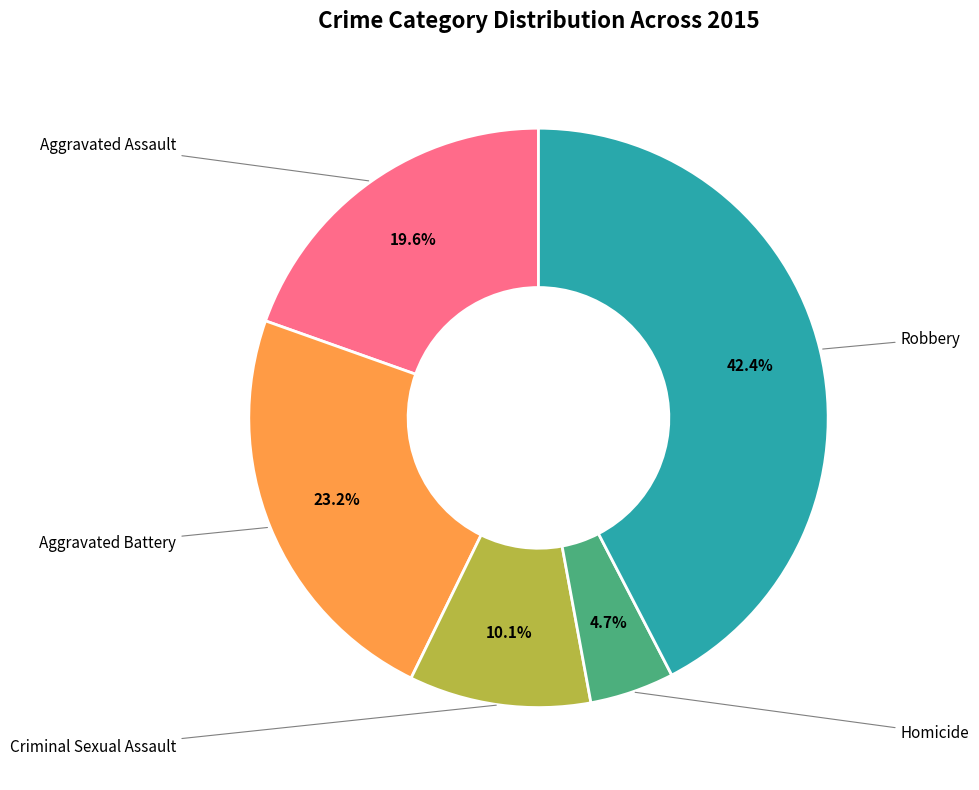

Which category has the biggest portion of the pie?

Robbery